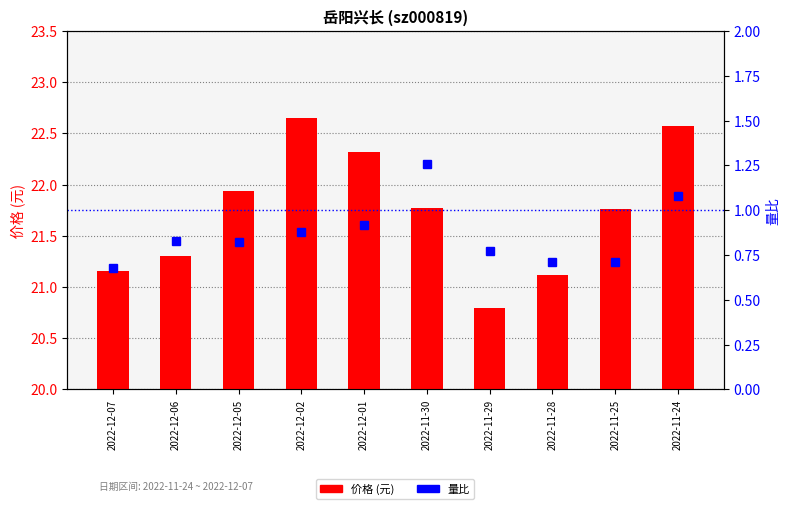

At 2022-12-05, list the series in order from smallest to largest.

量比, 价格